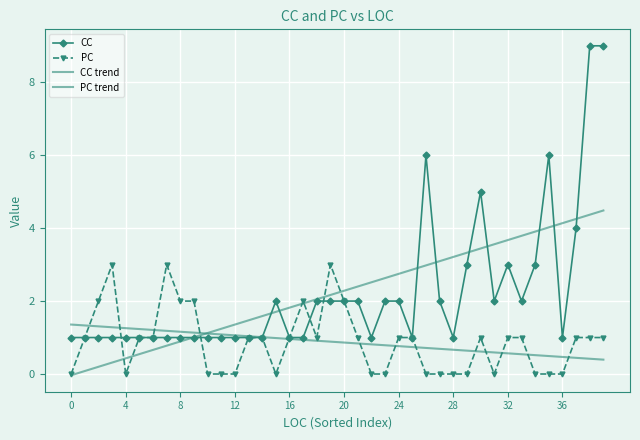

True or false: CC trend and PC intersect in this chart.

True